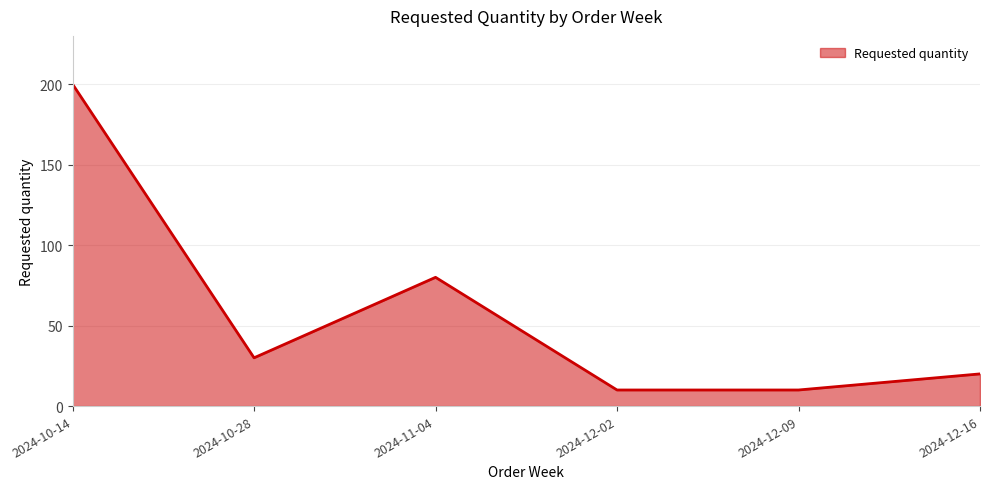

What is the change in value from 2024-10-28 to 2024-12-16?

-10